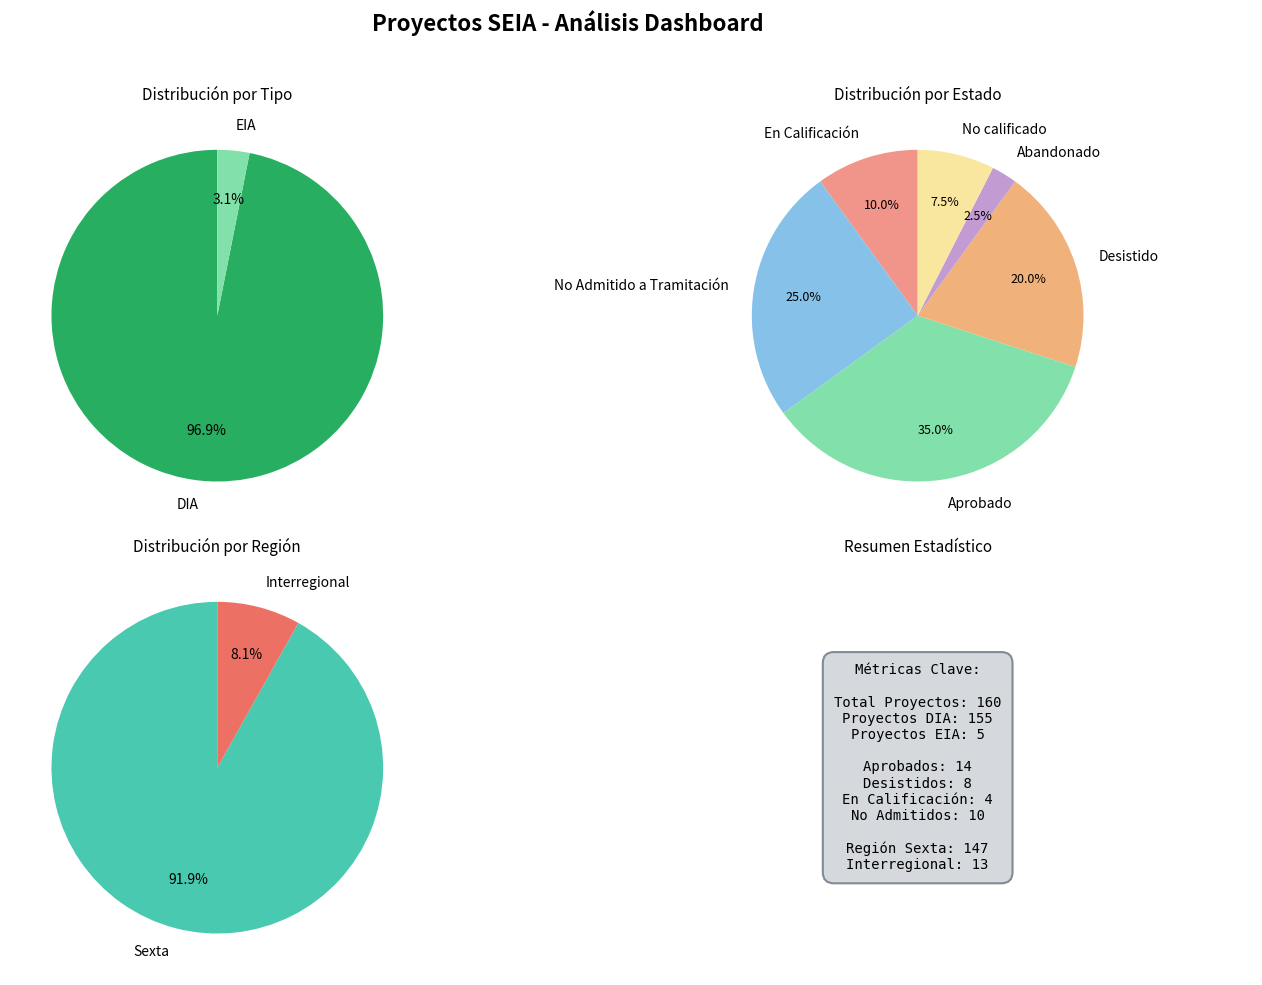

Count the number of slices in the pie.

6